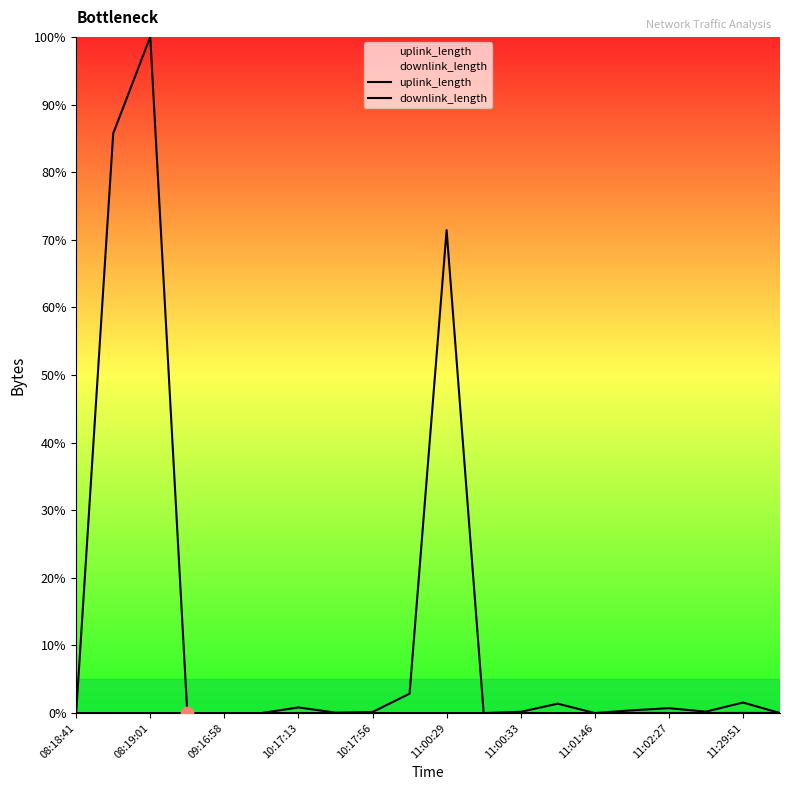

Which series has the widest spread of Y values?

uplink_length